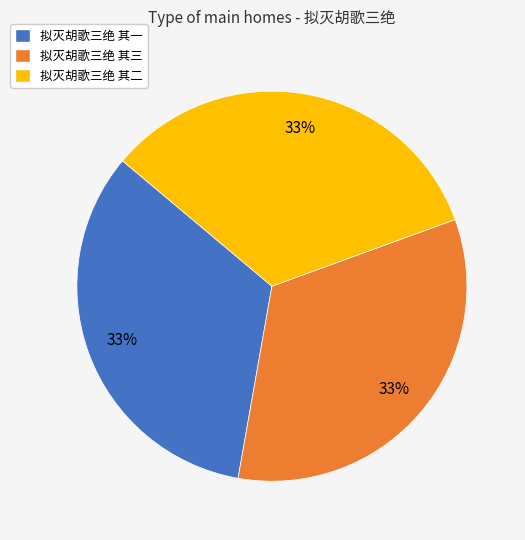

Is it true that 拟灭胡歌三绝 其三 is 33% of the pie?

True